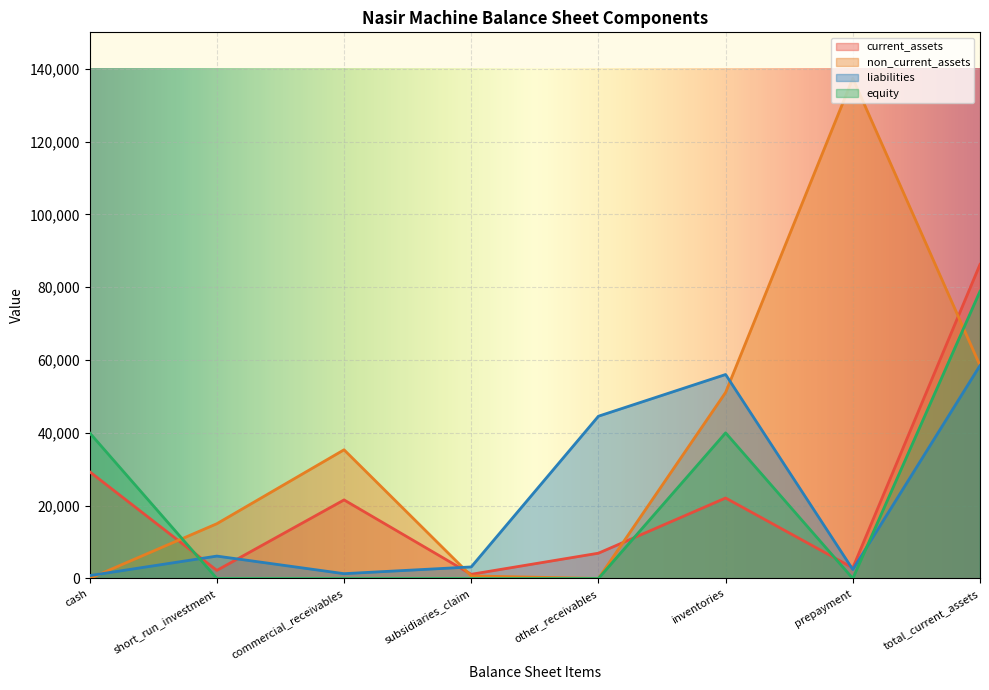

What are all the series names shown in the legend?

current_assets, non_current_assets, liabilities, equity